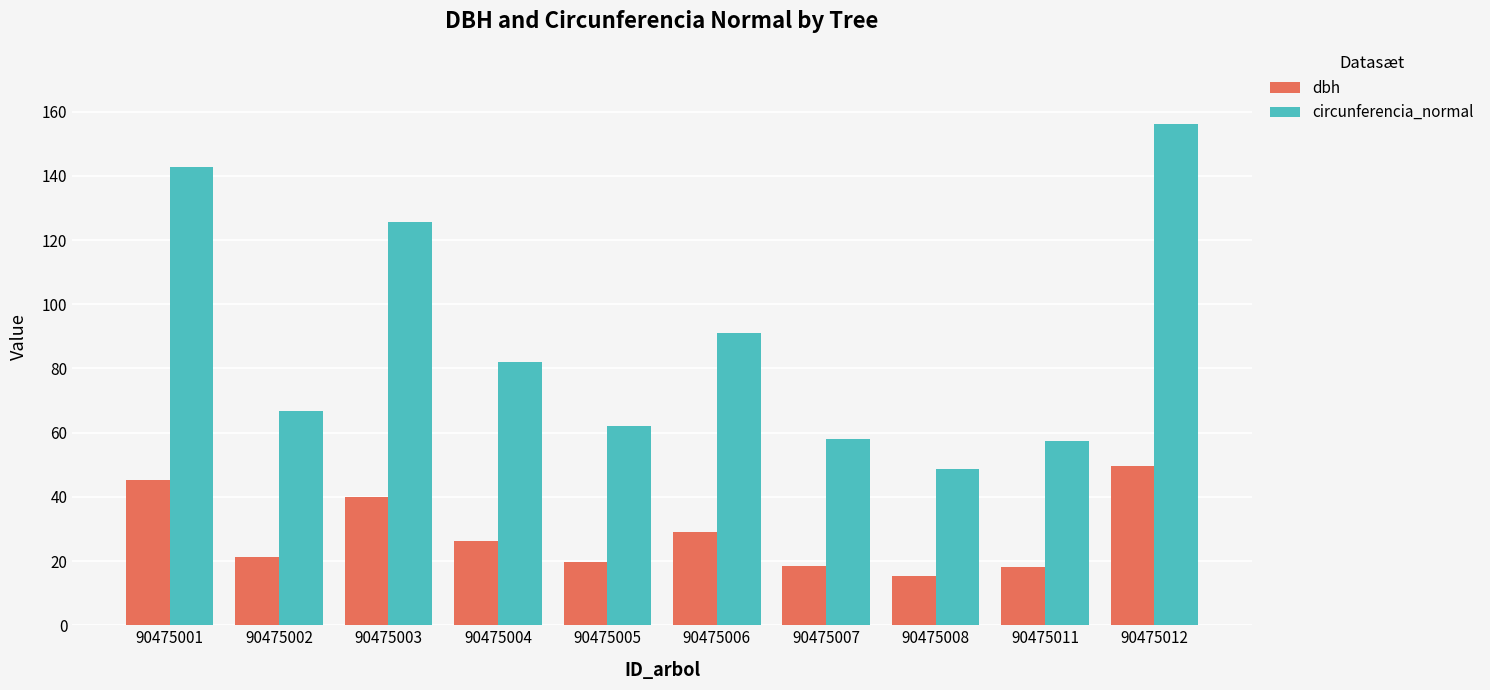

Which category has the lowest value in the circunferencia_normal series?

90475008